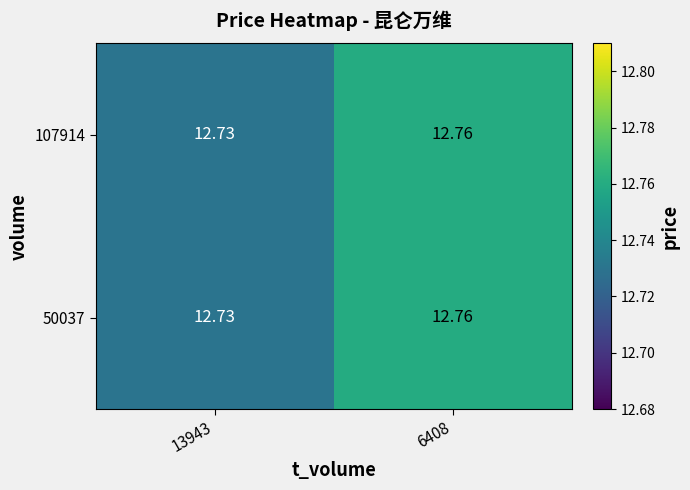

Is the value of 50037 at 13943 greater than the value of 107914 at 6408?

No